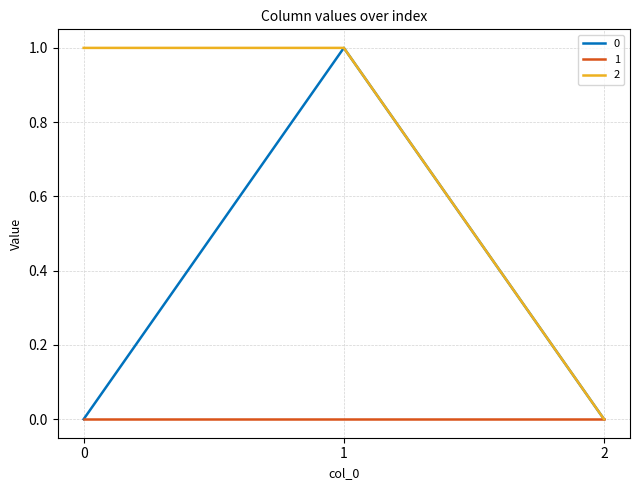

List the series in order of their overall mean, highest first.

2, 0, 1